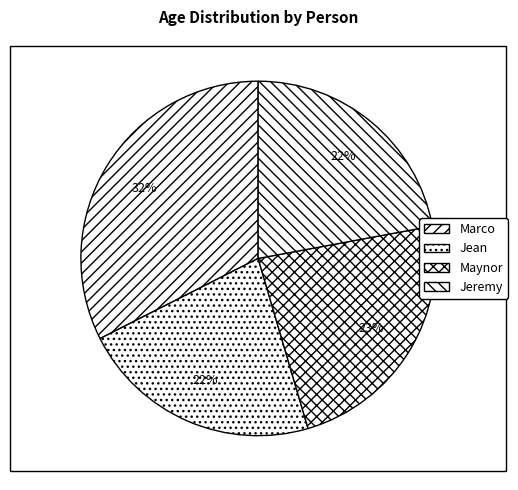

Is it true that Jean is 22% of the pie?

True